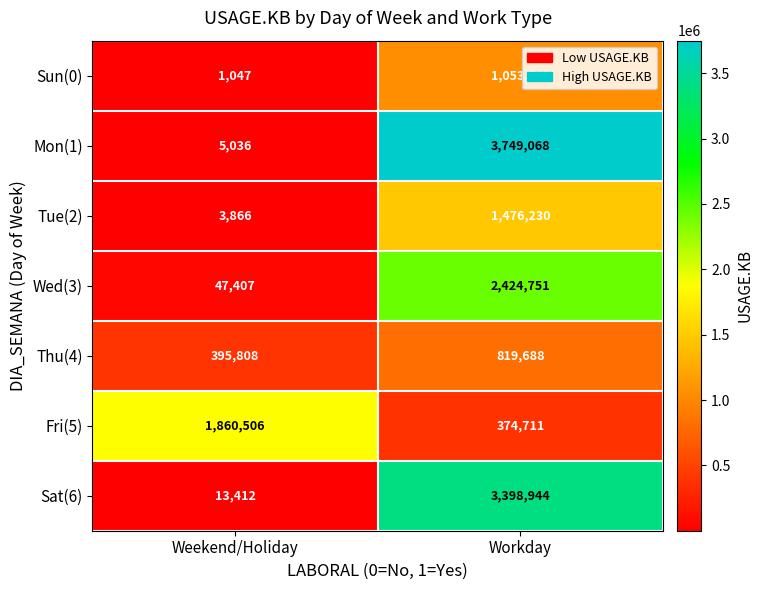

What is the difference between the highest and lowest values at Weekend/Holiday?

1859459